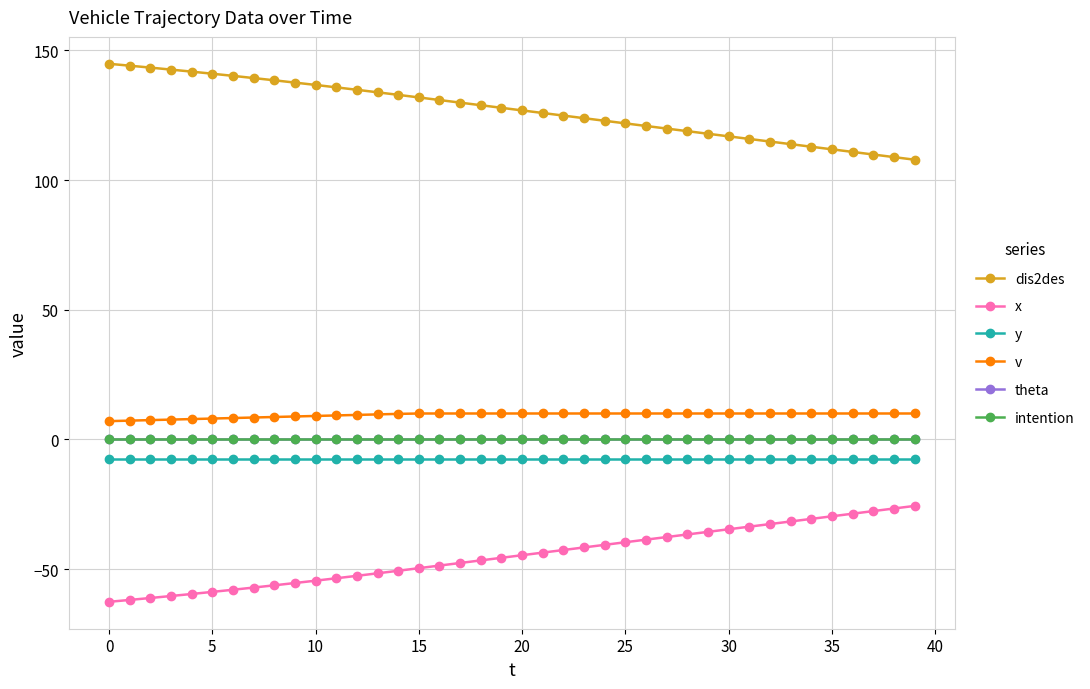

Is this an area chart (filled region under the line)?

No